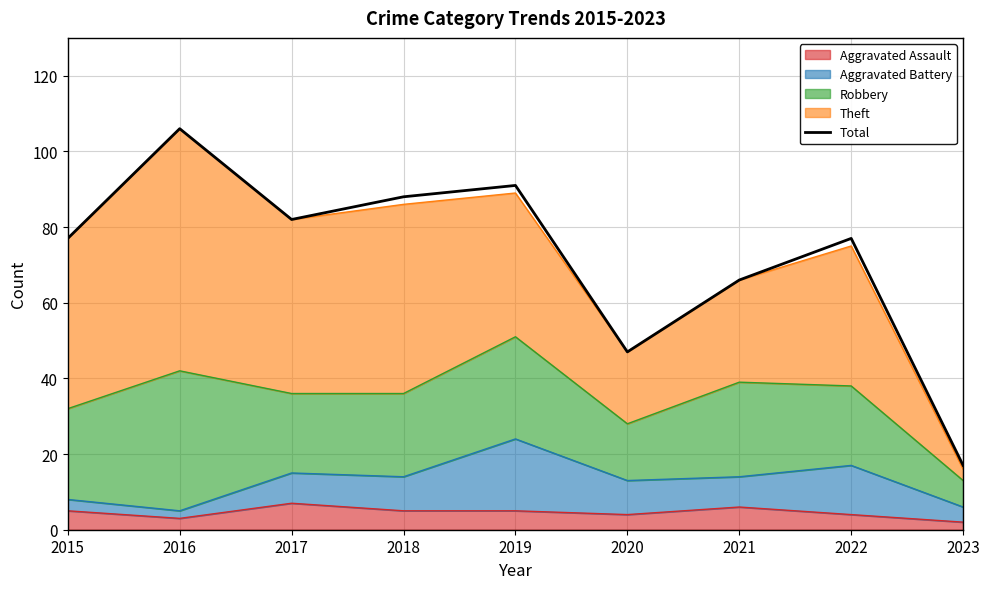

How many interior local valleys (lower than both neighbors) does the data have?

2